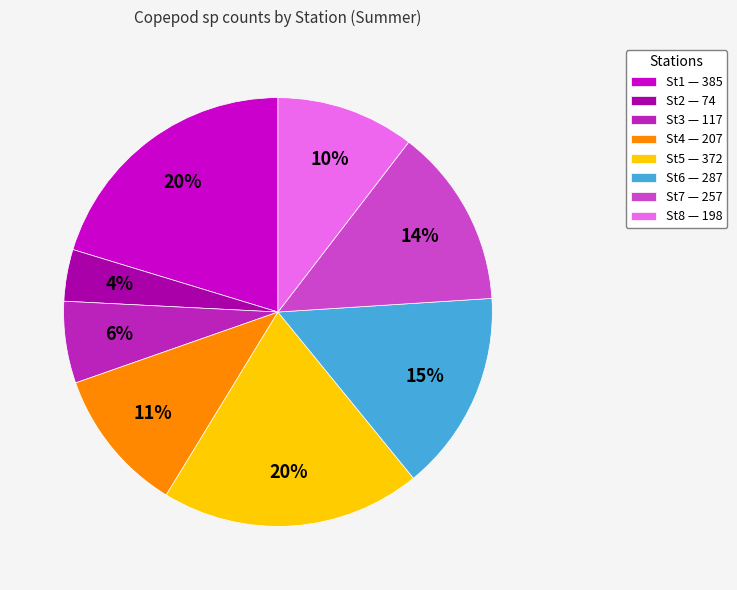

Is it true that St4 is 18% of the pie?

False